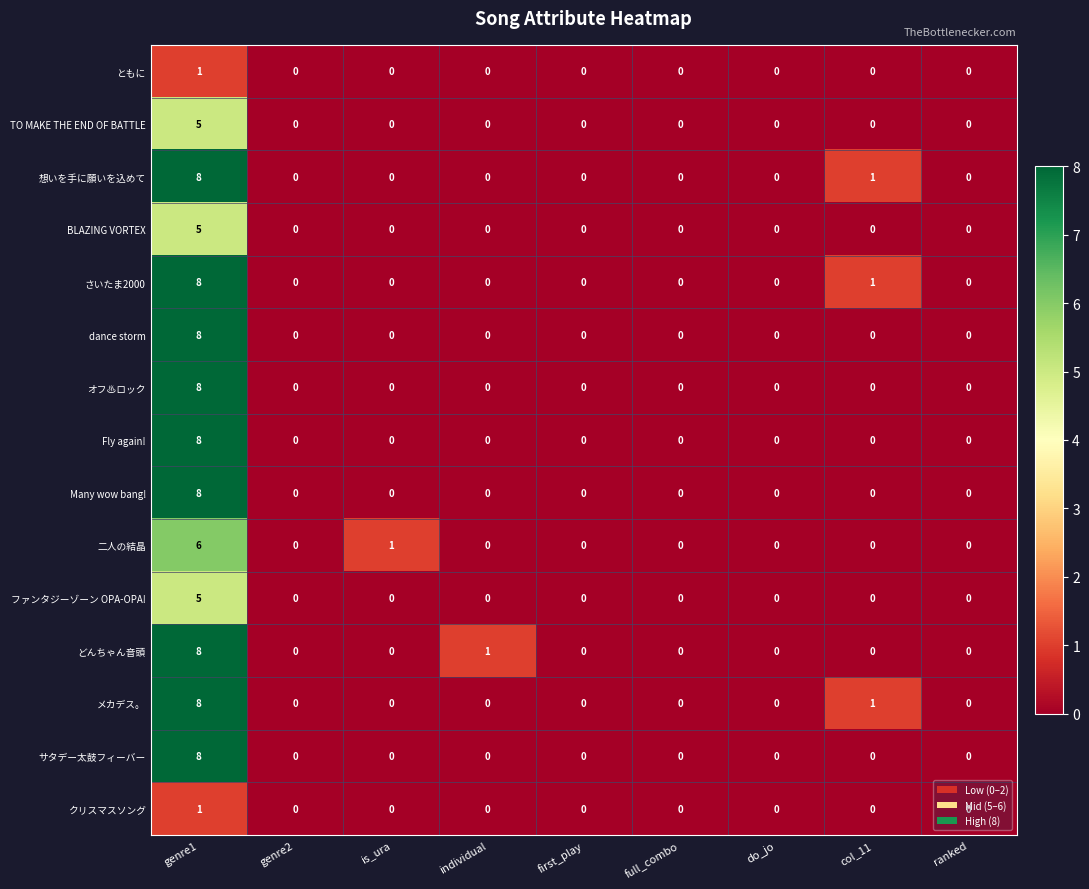

True or false: クリスマスソング has a value of 1 at genre1.

True